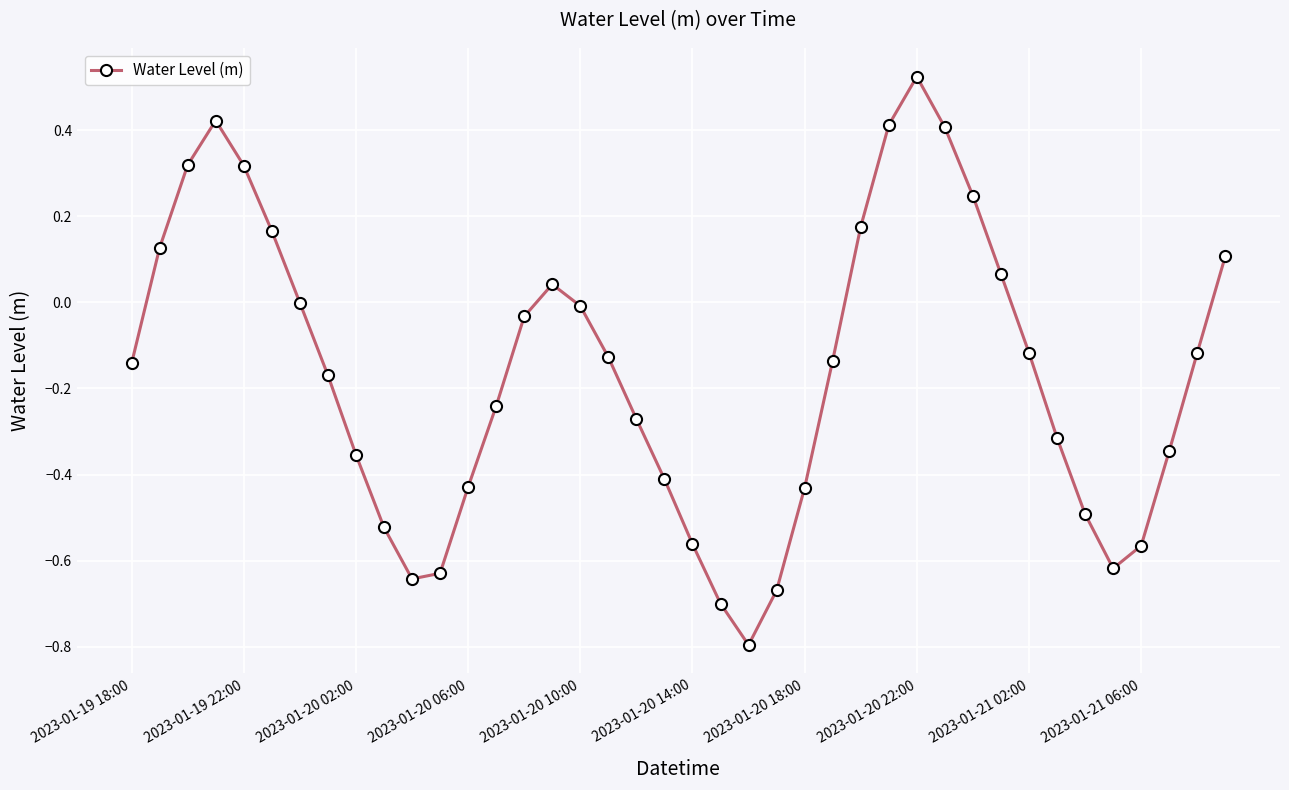

True or false: there are more than 2 points higher than both neighbors.

True